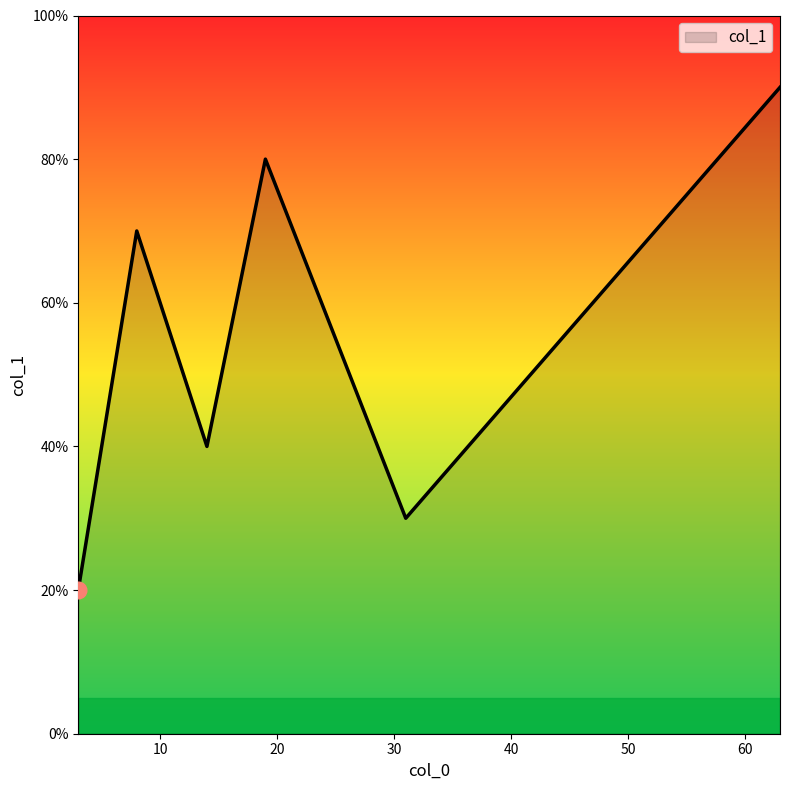

List the labels in order of value, largest first.

63, 19, 8, 47, 6, 14, 31, 3